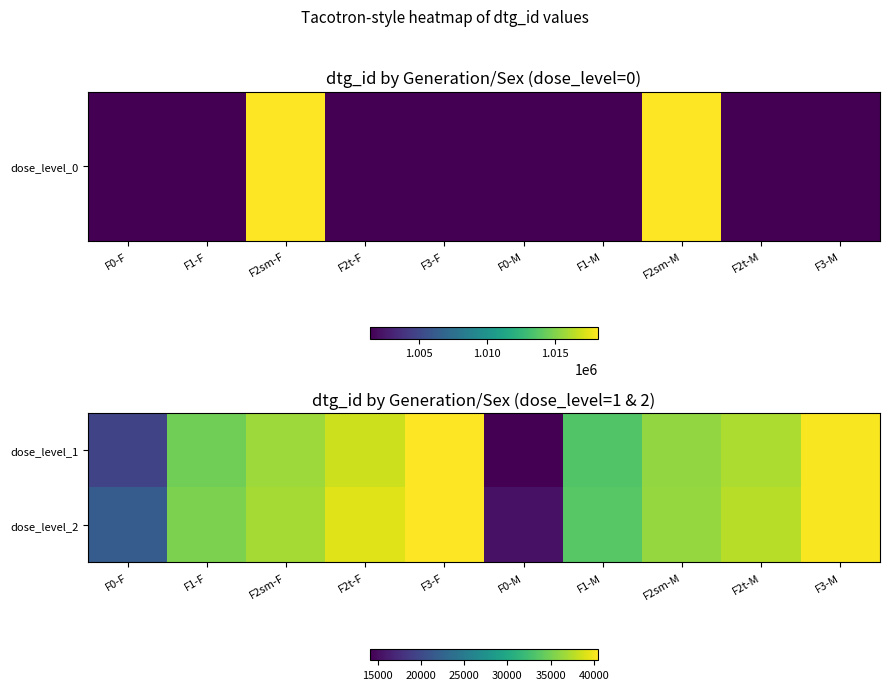

At which category does the chart reach its peak across all series?

F3-F